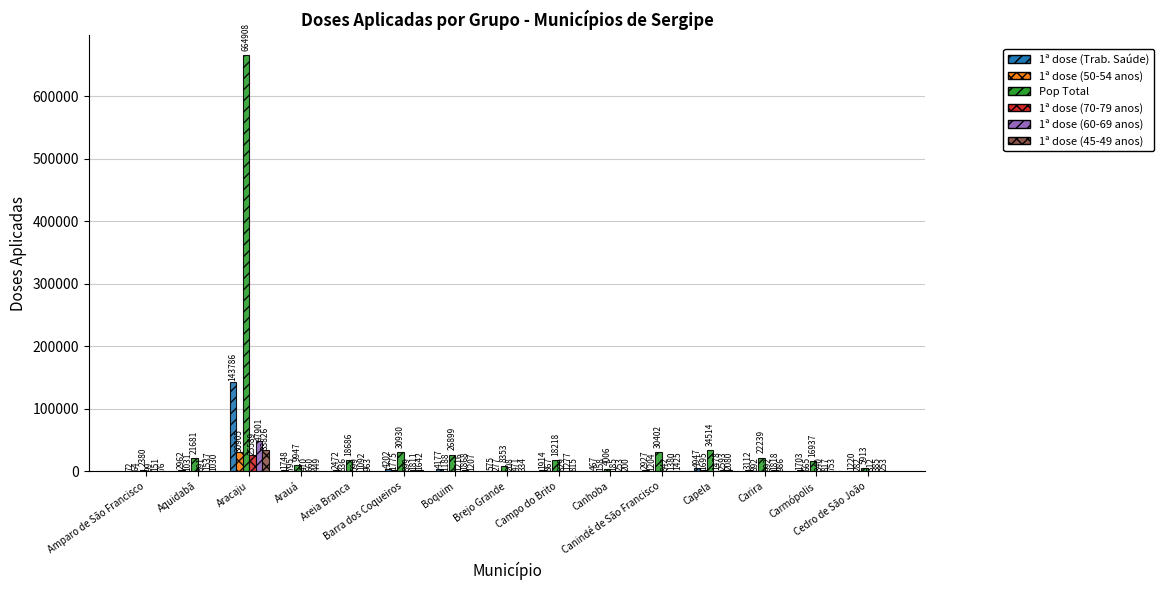

Reading left to right, extract all data points from this chart.

1ª dose (Trab. Saúde): Amparo de São Francisco=72	Aquidabã=2962	Aracaju=143786	Arauá=1748	Areia Branca=2472	Barra dos Coqueiros=4202	Boquim=4177	Brejo Grande=575	Campo do Brito=1914	Canhoba=467	Canindé de São Francisco=2927	Capela=4947	Carira=3112	Carmópolis=1703	Cedro de São João=1220
1ª dose (50-54 anos): Amparo de São Francisco=64	Aquidabã=1031	Aracaju=30905	Arauá=795	Areia Branca=836	Barra dos Coqueiros=1775	Boquim=1188	Brejo Grande=277	Campo do Brito=867	Canhoba=158	Canindé de São Francisco=1204	Capela=1695	Carira=892	Carmópolis=665	Cedro de São João=282
Pop Total: Amparo de São Francisco=2380	Aquidabã=21681	Aracaju=664908	Arauá=9947	Areia Branca=18686	Barra dos Coqueiros=30930	Boquim=26899	Brejo Grande=8353	Campo do Brito=18218	Canhoba=4006	Canindé de São Francisco=30402	Capela=34514	Carira=22239	Carmópolis=16937	Cedro de São João=5913
1ª dose (70-79 anos): Amparo de São Francisco=99	Aquidabã=891	Aracaju=25589	Arauá=470	Areia Branca=599	Barra dos Coqueiros=899	Boquim=1216	Brejo Grande=208	Campo do Brito=829	Canhoba=185	Canindé de São Francisco=842	Capela=1478	Carira=992	Carmópolis=340	Cedro de São João=312
1ª dose (60-69 anos): Amparo de São Francisco=151	Aquidabã=1537	Aracaju=47901	Arauá=660	Areia Branca=1092	Barra dos Coqueiros=1811	Boquim=1868	Brejo Grande=471	Campo do Brito=1277	Canhoba=253	Canindé de São Francisco=1380	Capela=2593	Carira=1818	Carmópolis=817	Cedro de São João=385
1ª dose (45-49 anos): Amparo de São Francisco=76	Aquidabã=1030	Aracaju=33826	Arauá=449	Areia Branca=963	Barra dos Coqueiros=1642	Boquim=1207	Brejo Grande=334	Campo do Brito=815	Canhoba=200	Canindé de São Francisco=1425	Capela=2080	Carira=986	Carmópolis=753	Cedro de São João=253